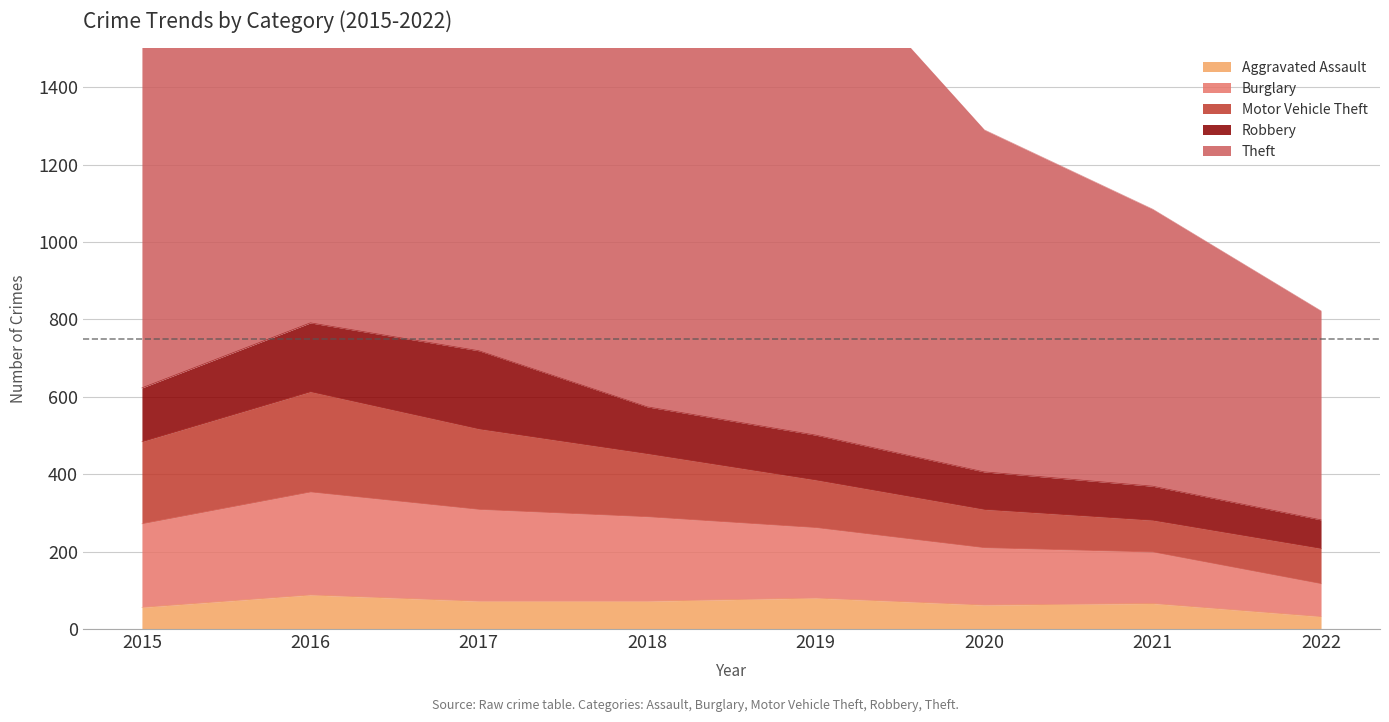

Which series has the largest total across all categories?

Theft